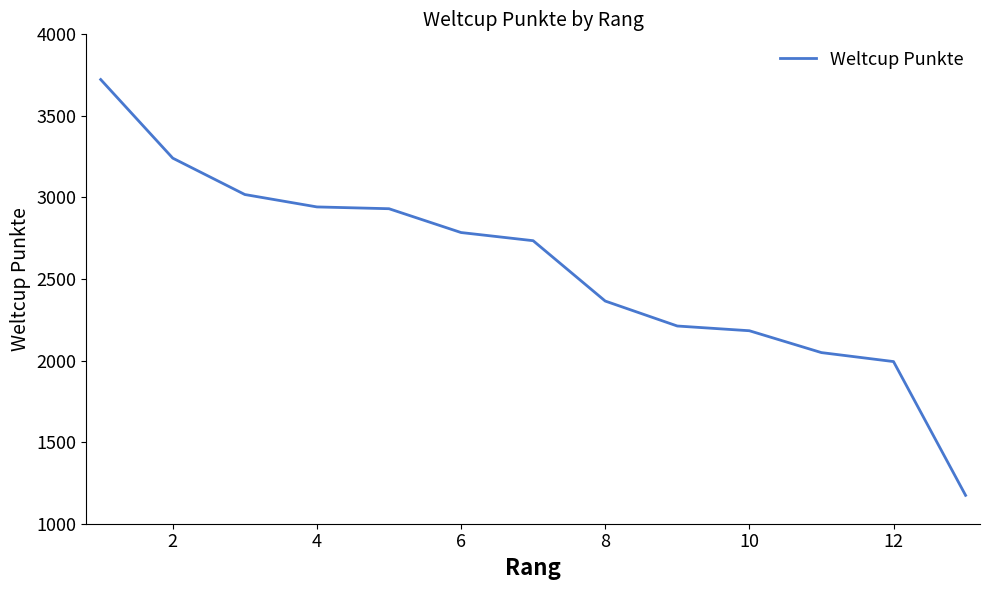

What is the greatest value displayed?

3723